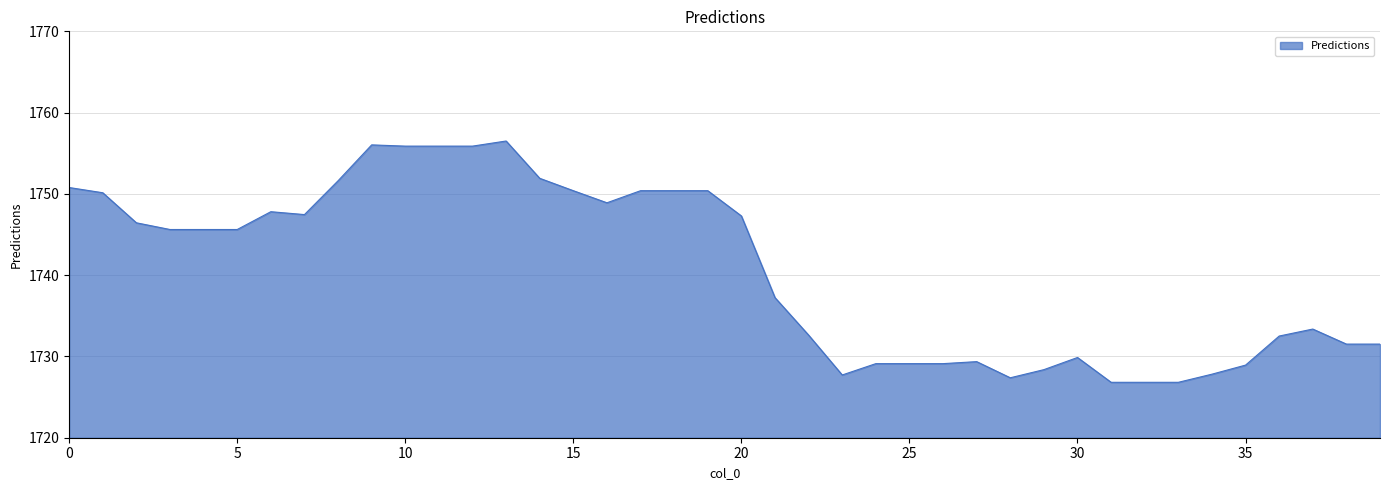

What is the smallest value displayed?

1726.8